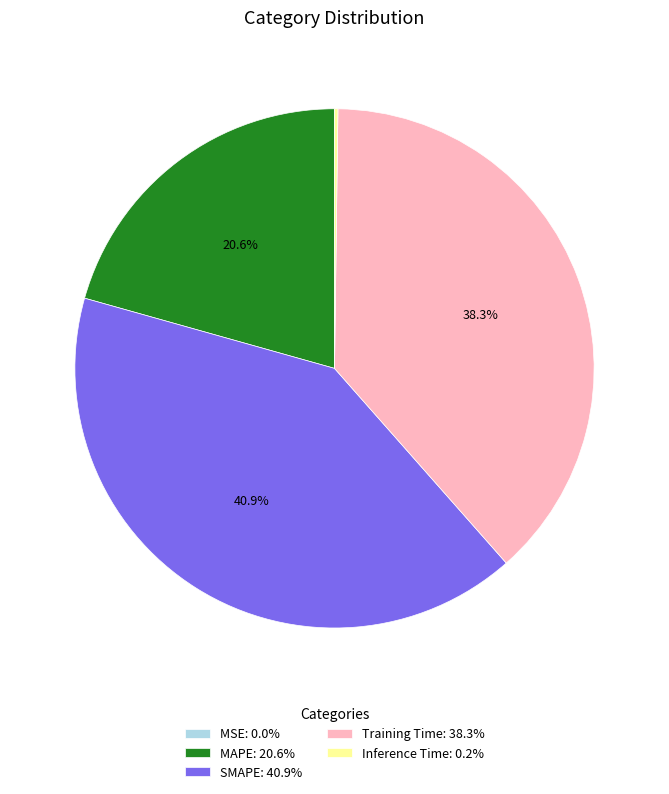

Is the sum of Training Time: 38.3% and MAPE: 20.6% greater than half?

Yes